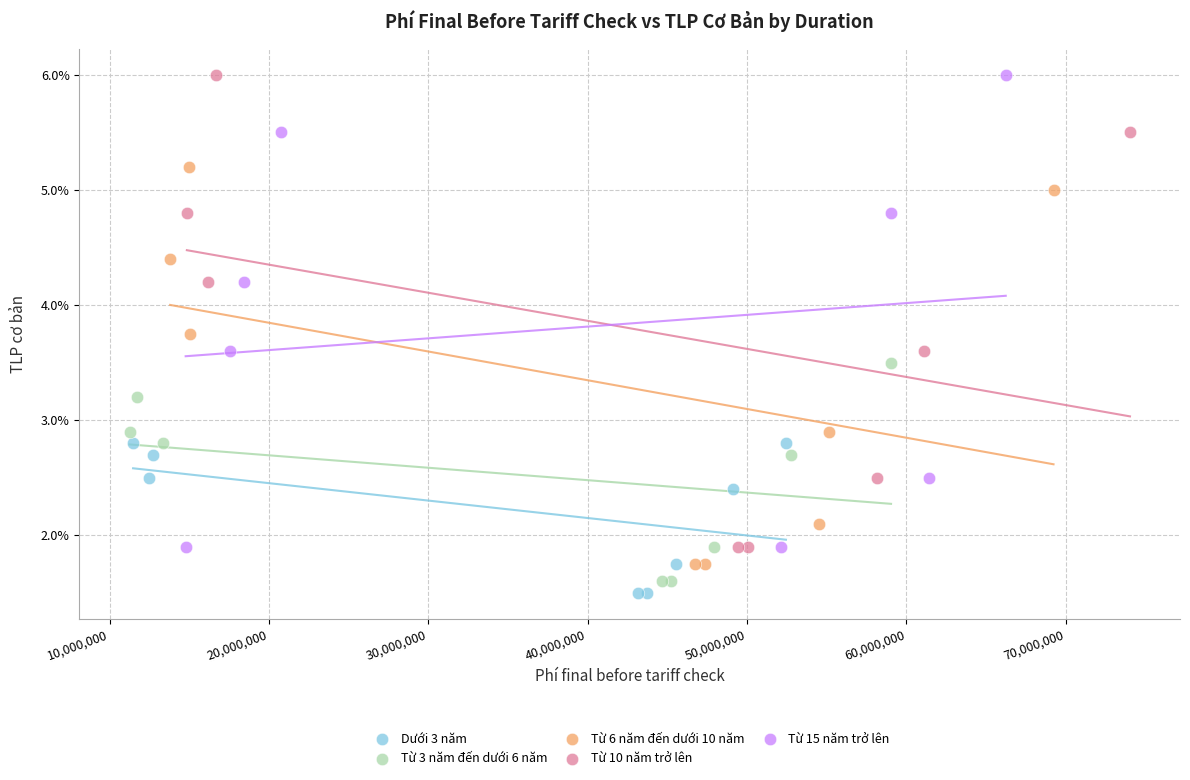

Which series reaches the minimum Y coordinate?

Dưới 3 năm